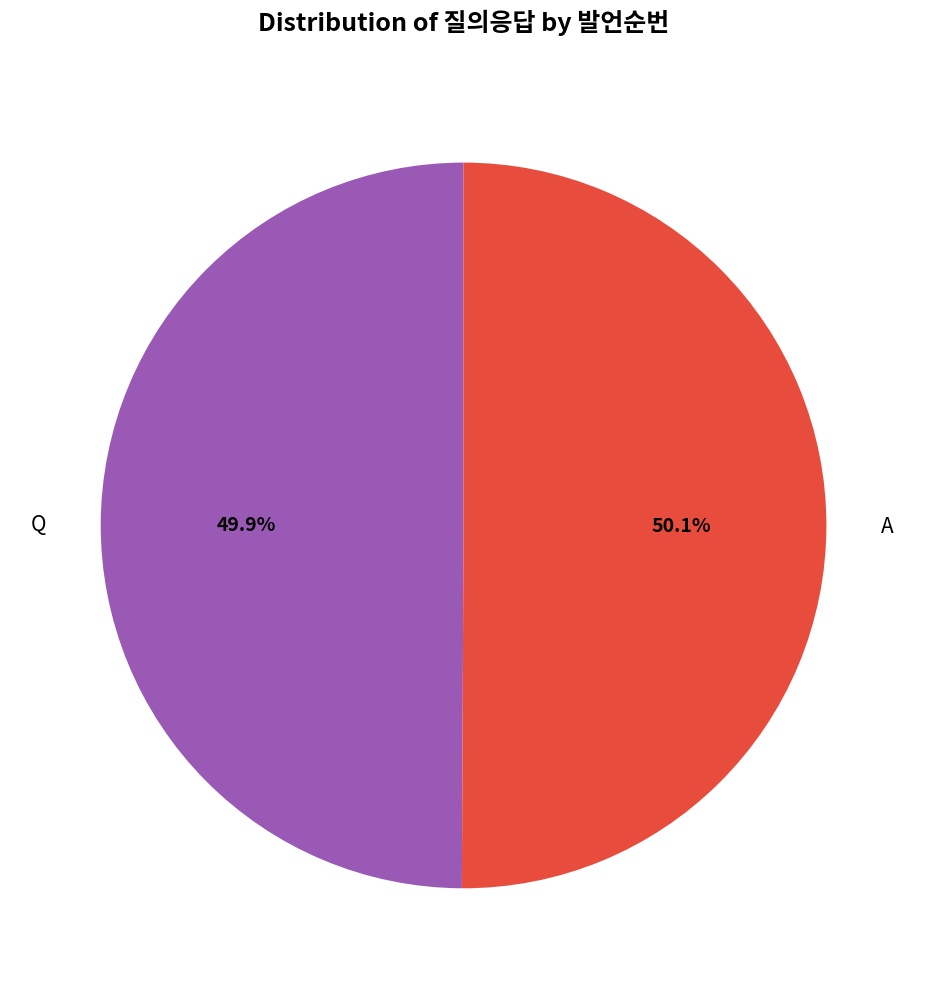

How much of the chart is everything except Q?

50.1%